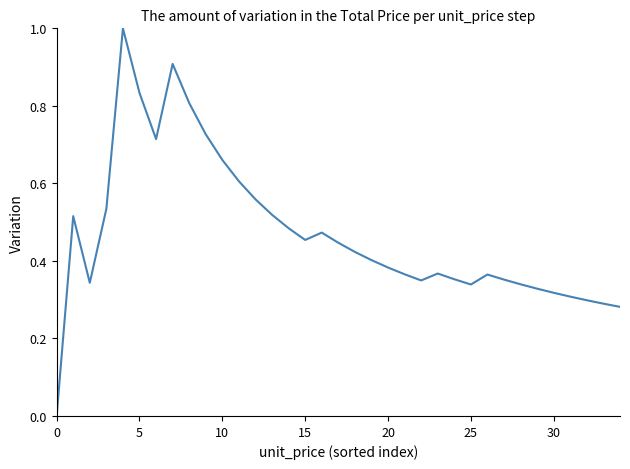

What is the greatest value displayed?

1.0